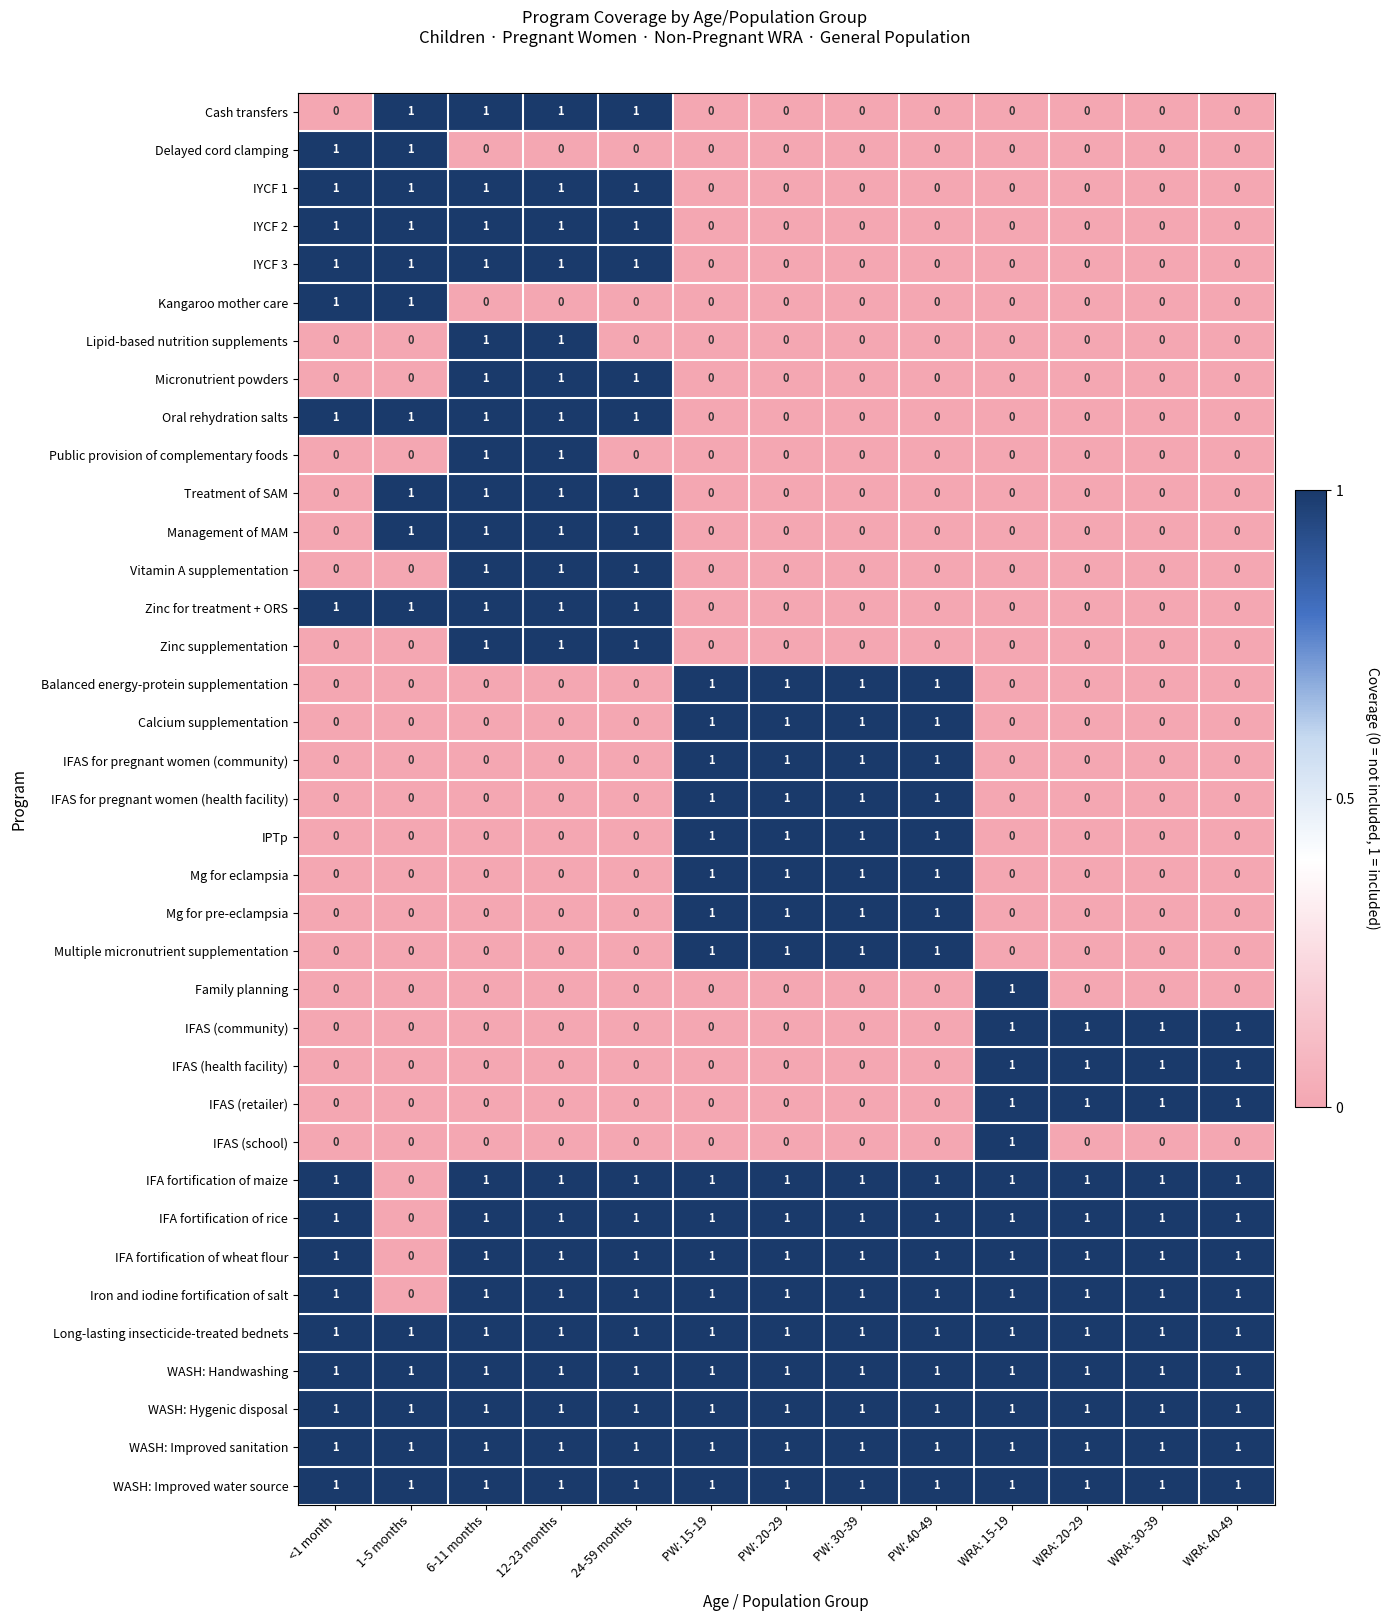

The WASH: Improved water source series shows 1 at WRA: 20-29. True or false?

True